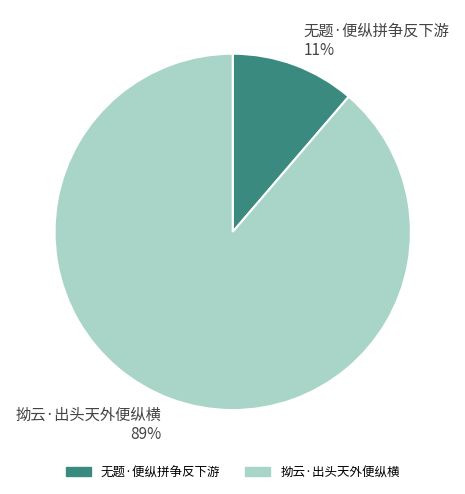

Which has a higher value, 拗云·出头天外便纵横 or 无题·便纵拼争反下游?

拗云·出头天外便纵横